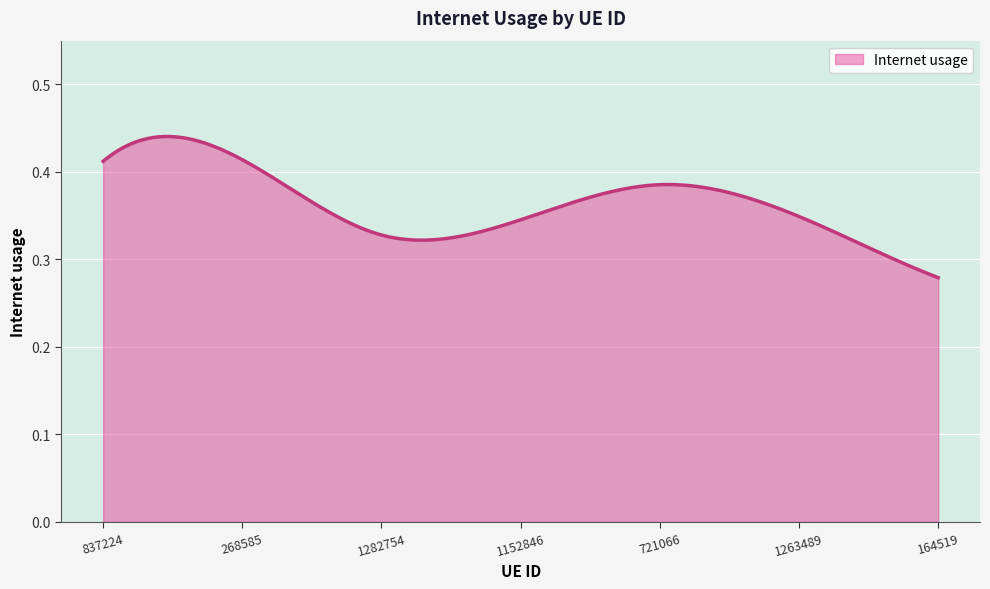

What is the smallest value displayed?

0.3